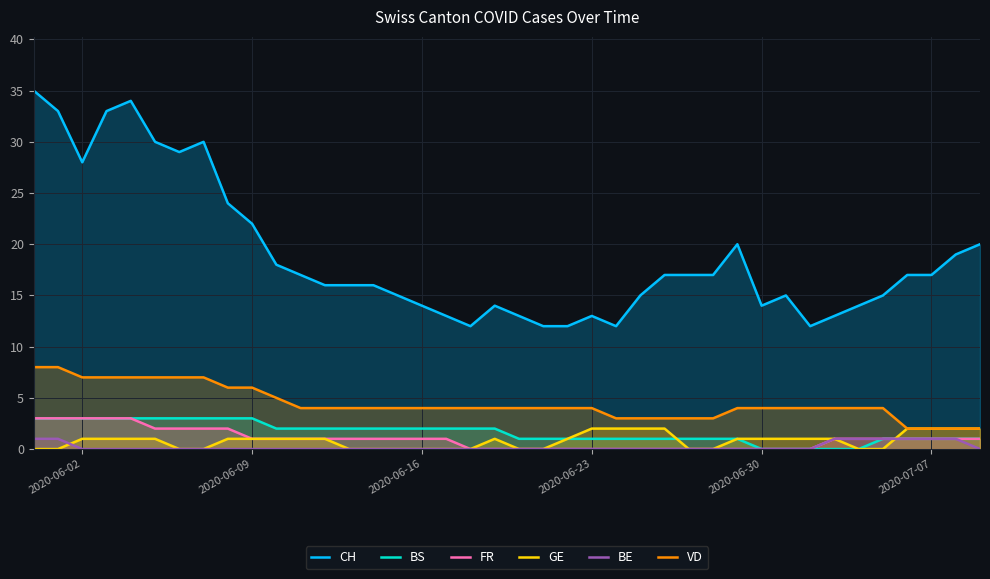

What is the approximate value of VD at 2020-06-16?

4